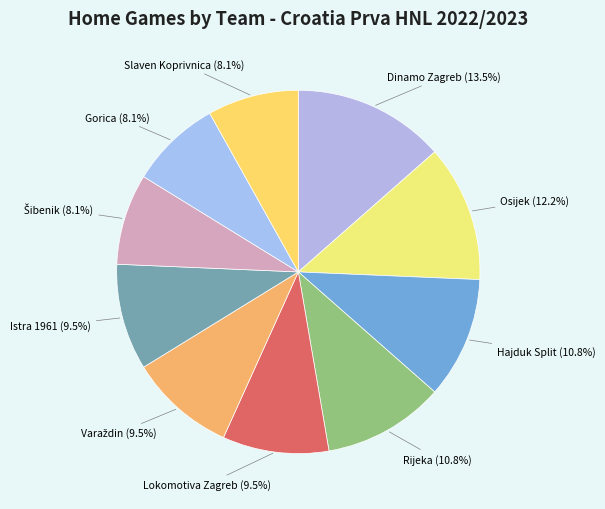

Is there a majority slice in this chart?

No